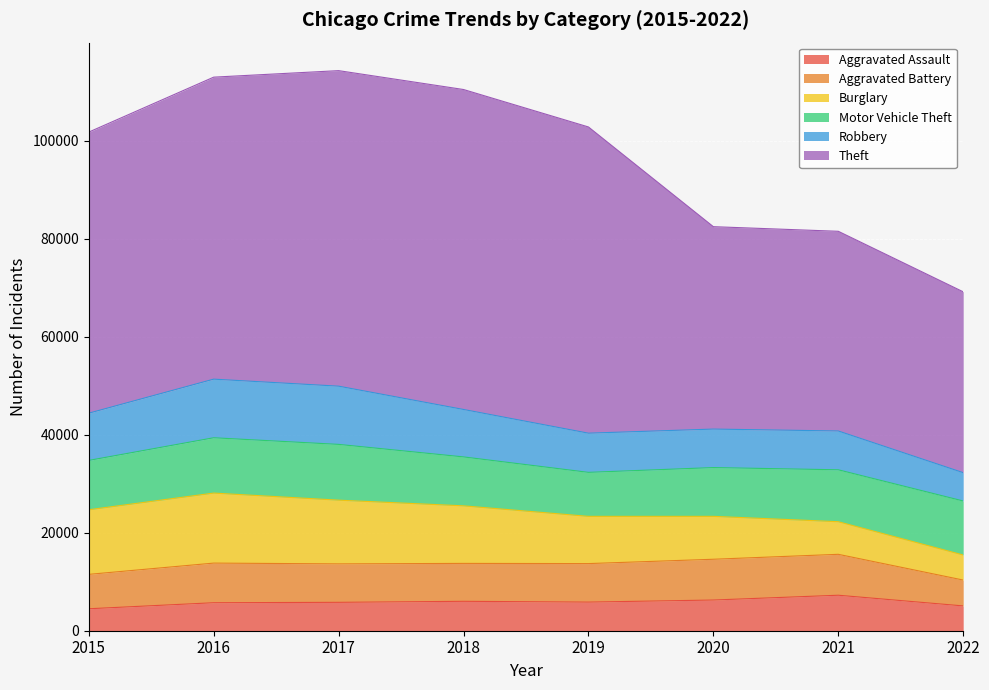

What is the spread (max minus min) of values at 2019?

56638